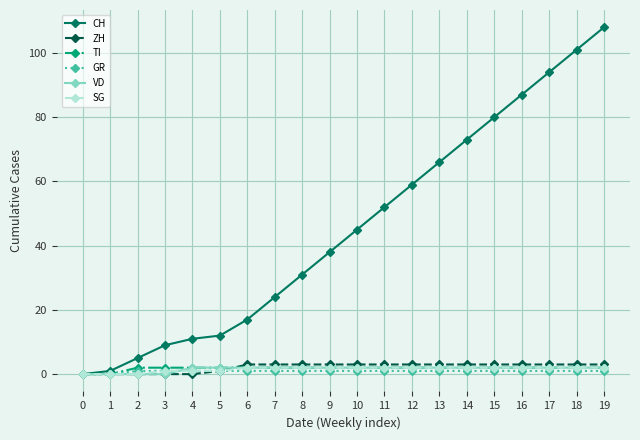

Which label corresponds to the largest value in the chart?

19